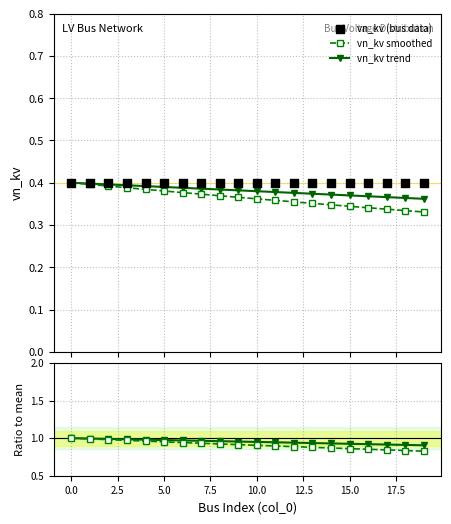

Count the vn_kv smoothed values in the range 0 to 1.

20